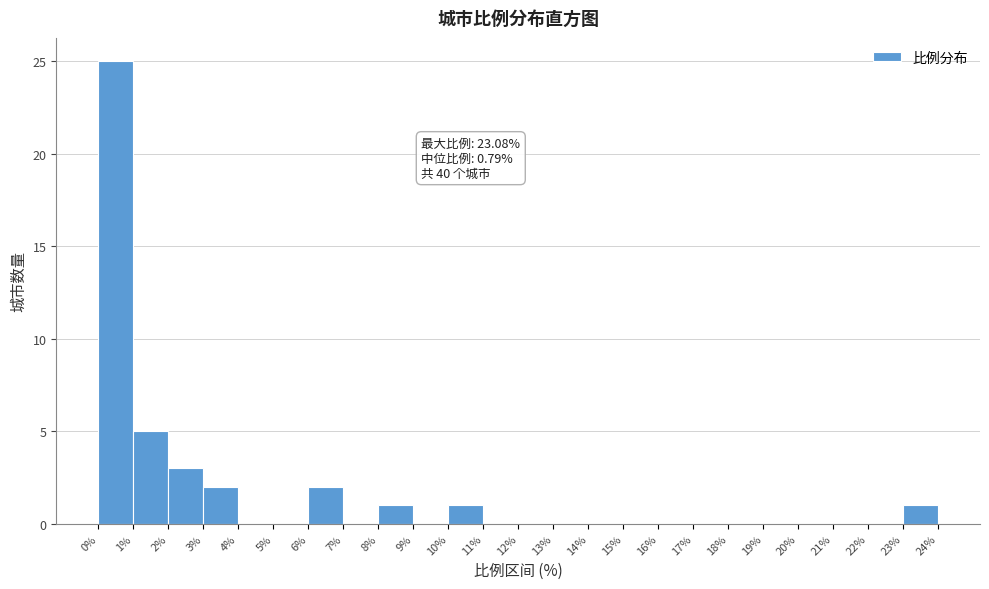

Which range on the x-axis has the tallest bar?

0% to 1%